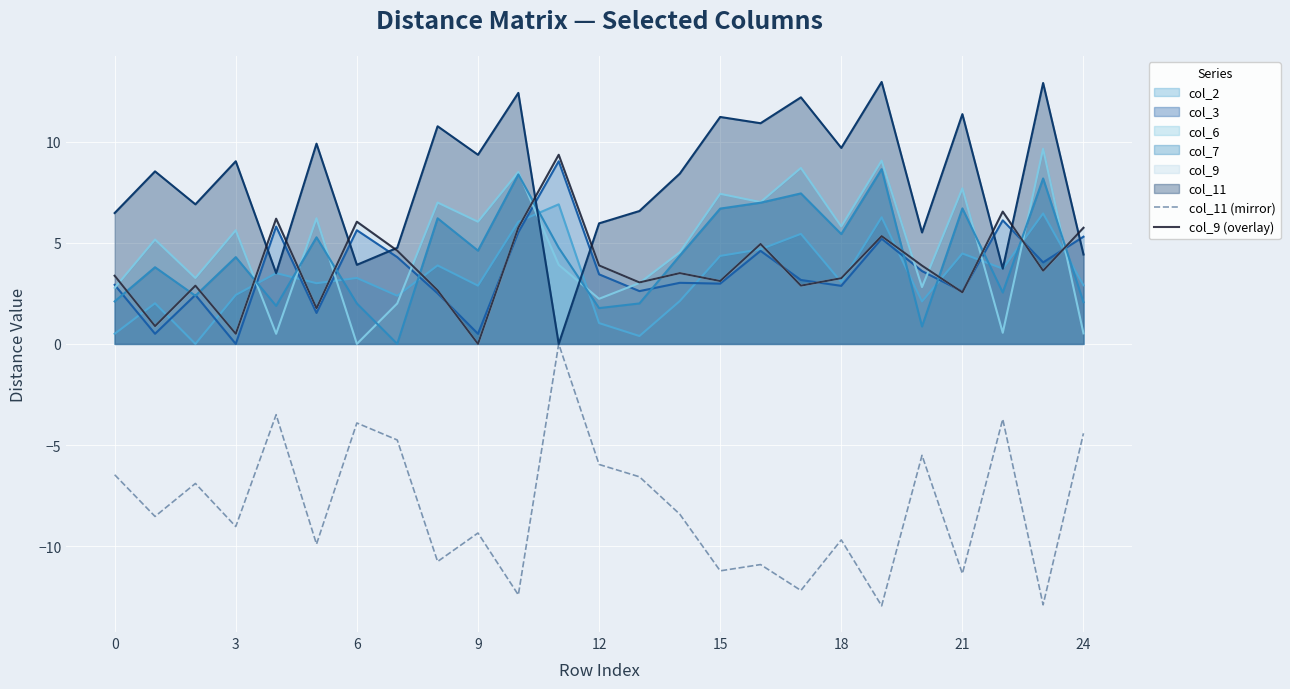

At how many categories does at least one series exceed -6?

25